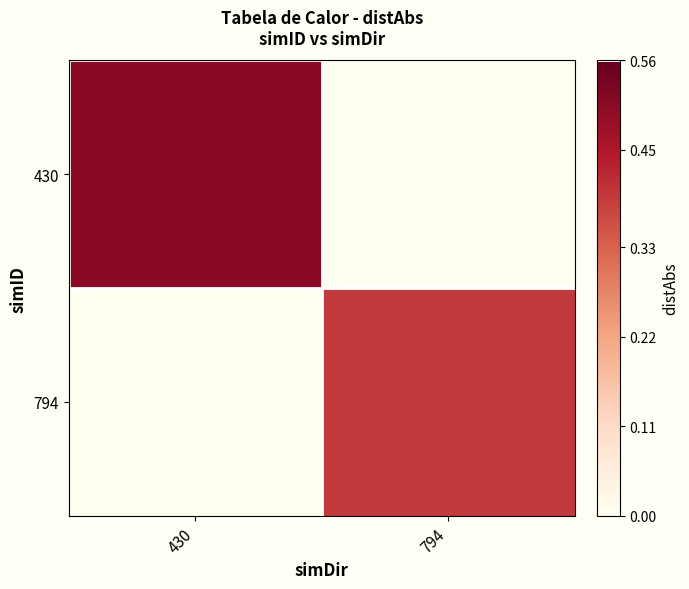

Reading right to left, transcribe all the data shown in this chart.

430: 794=0.0	430=0.5
794: 794=0.4	430=0.0